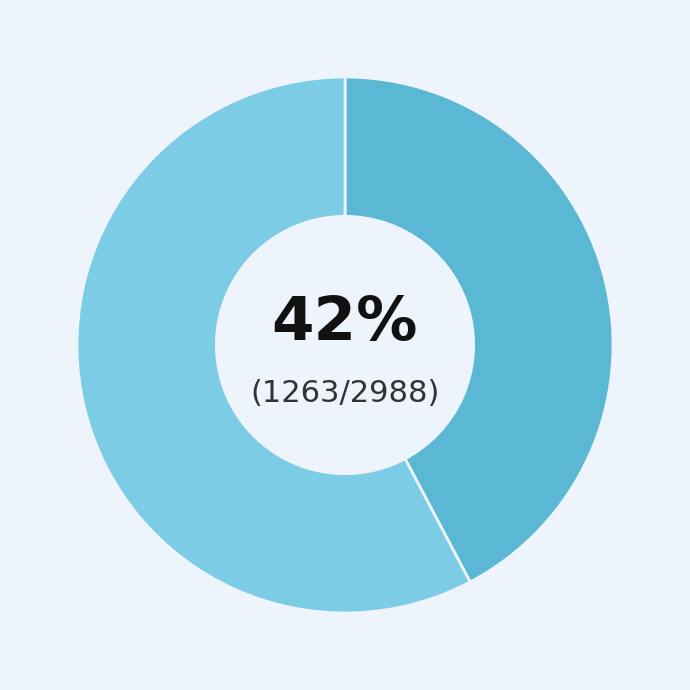

To the nearest percent, what is the average slice percentage?

50%